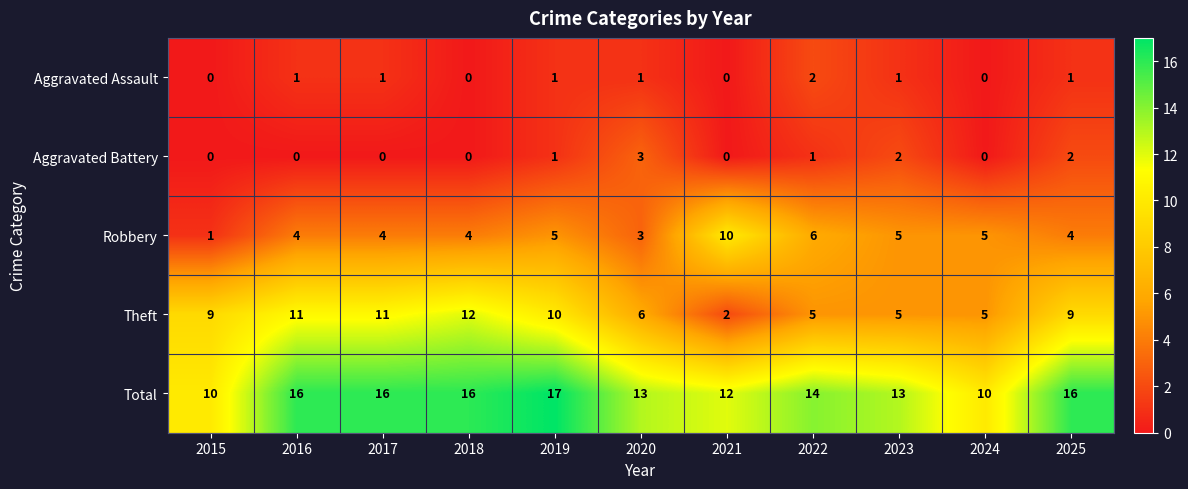

Read the Total value at 2020.

13